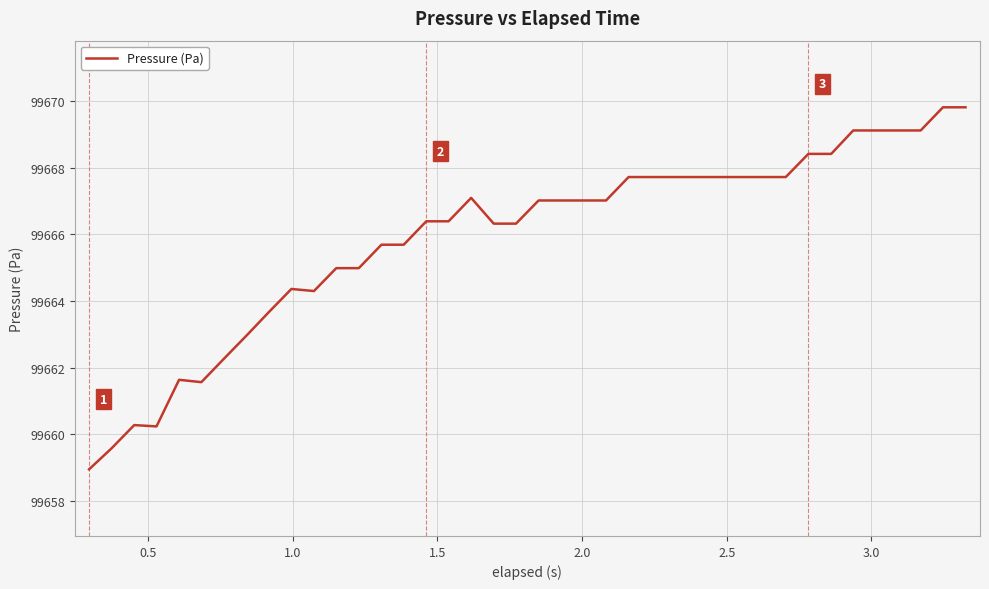

Does the chart display data point markers on the line(s)?

No